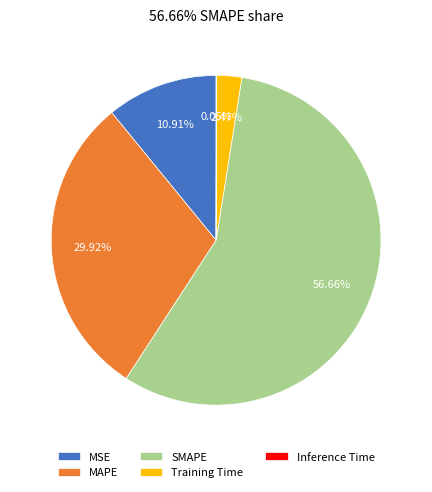

What is the majority slice?

SMAPE